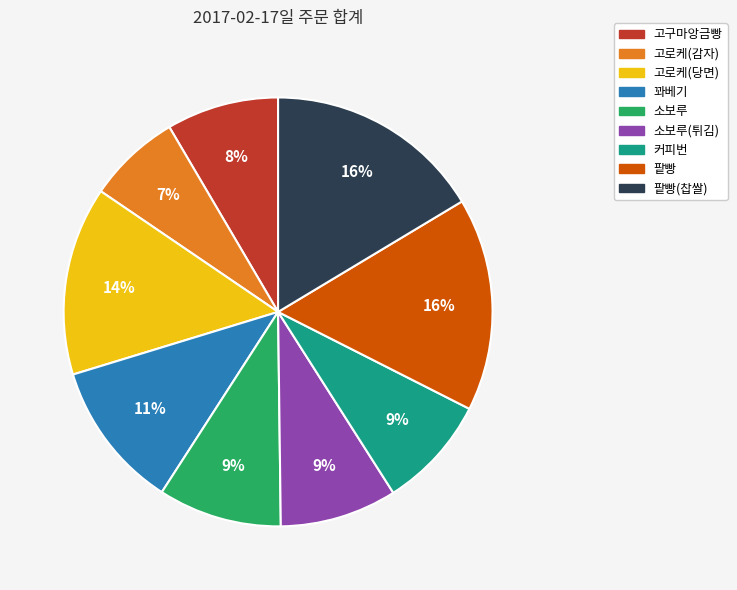

Does any single category account for the majority?

No